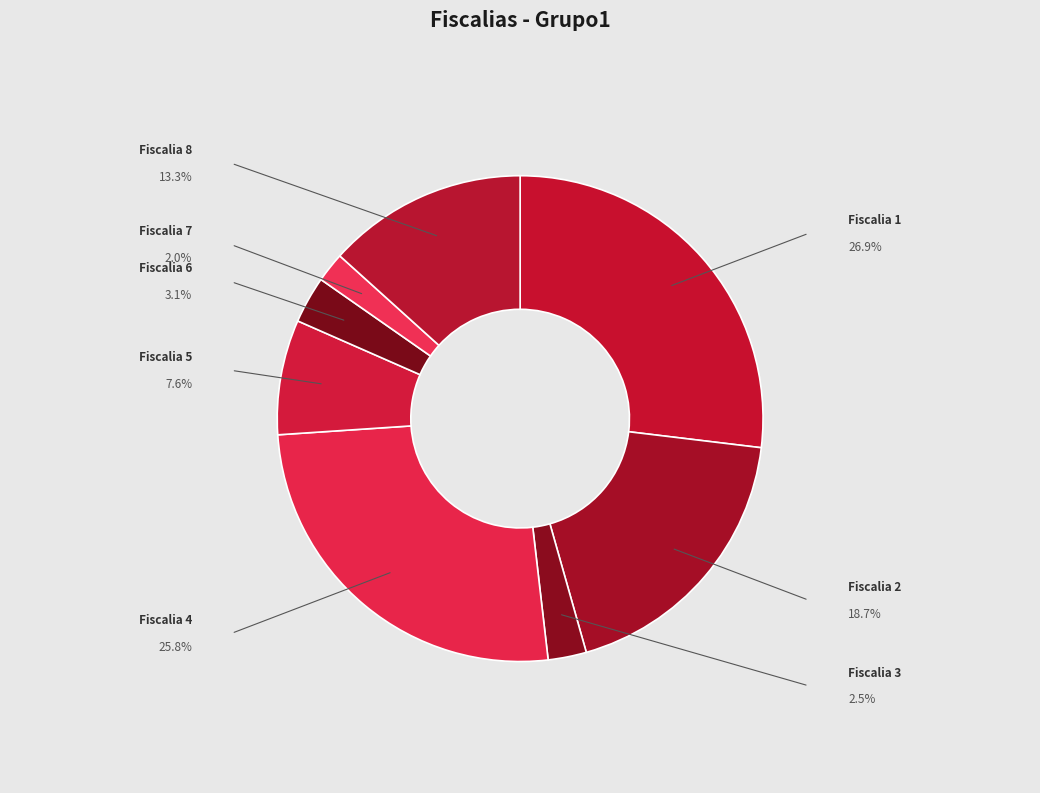

Is it true that Fiscalia 7 is 16% of the pie?

False